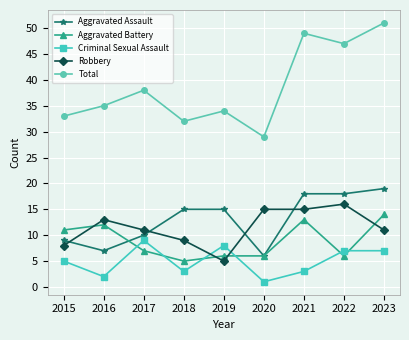

What is the difference between the maximum and minimum values in the Total series?

22